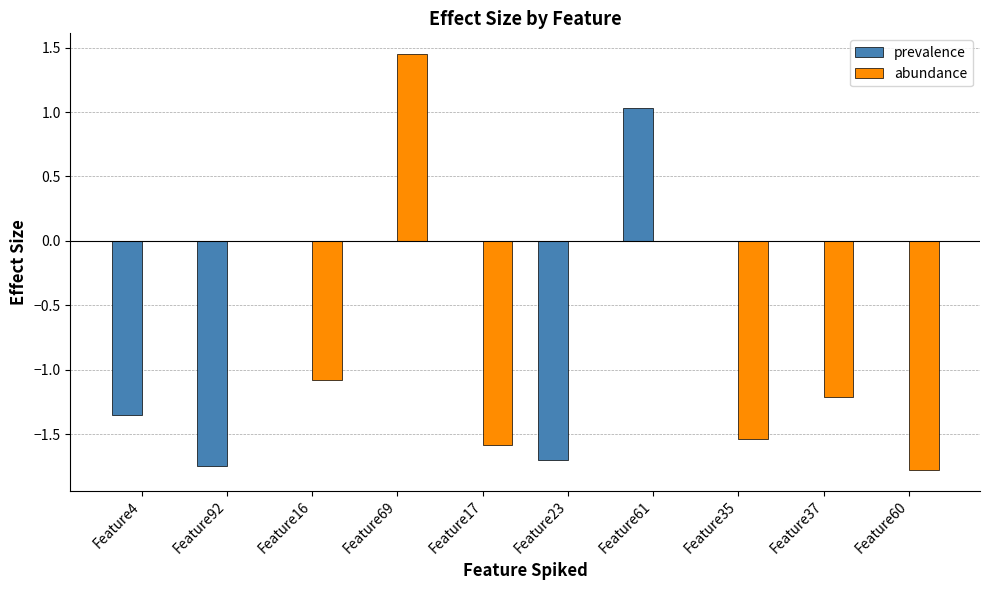

Read the abundance value at Feature60.

-1.8